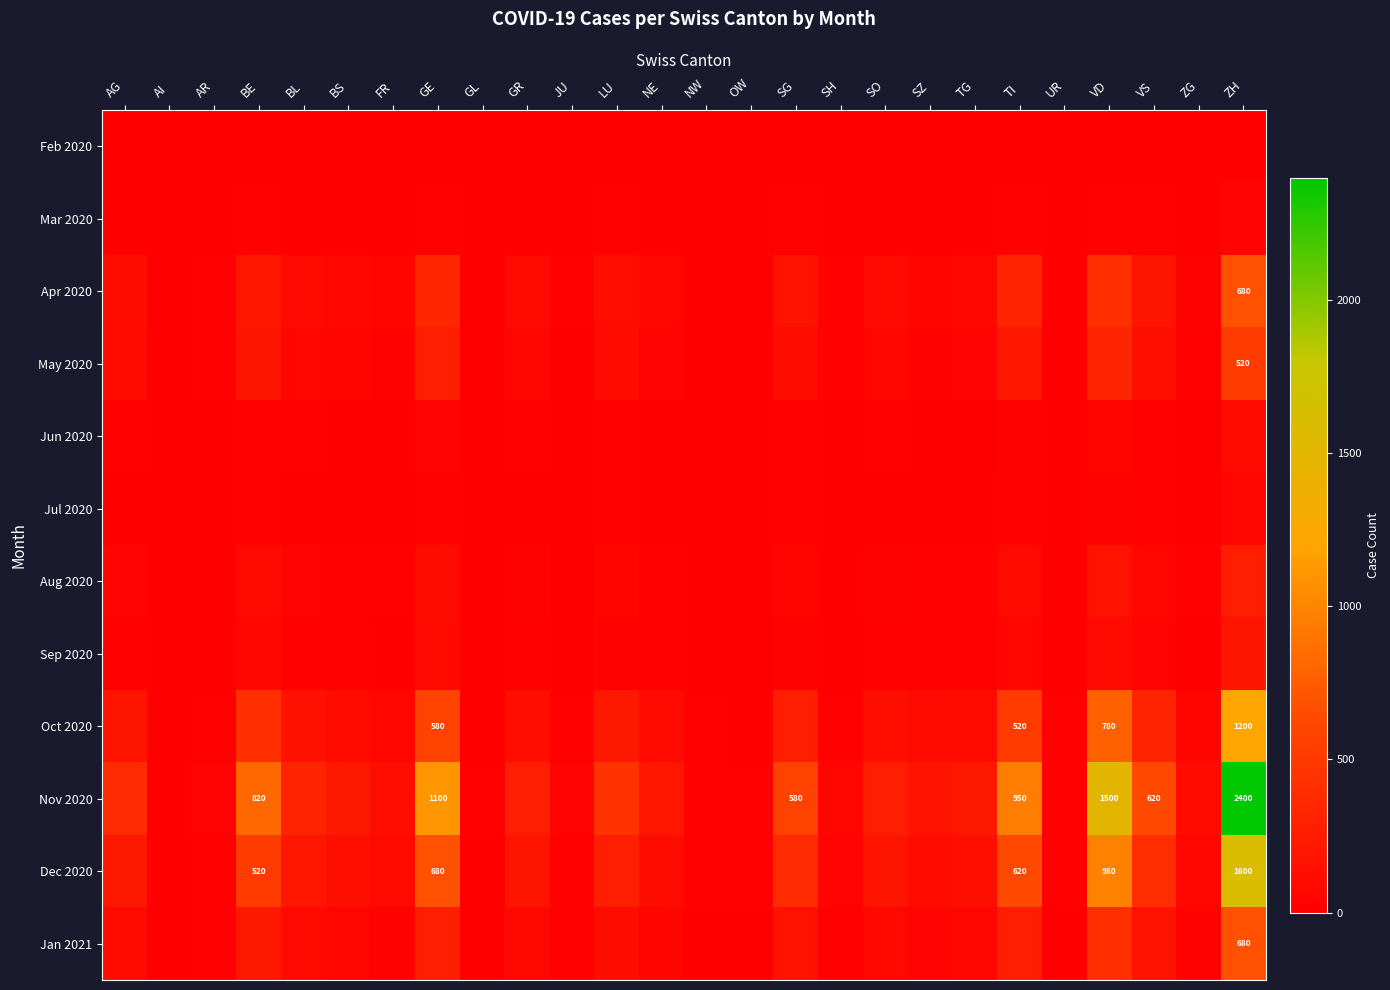

True or false: Nov 2020 has a value of 820 at BE.

True